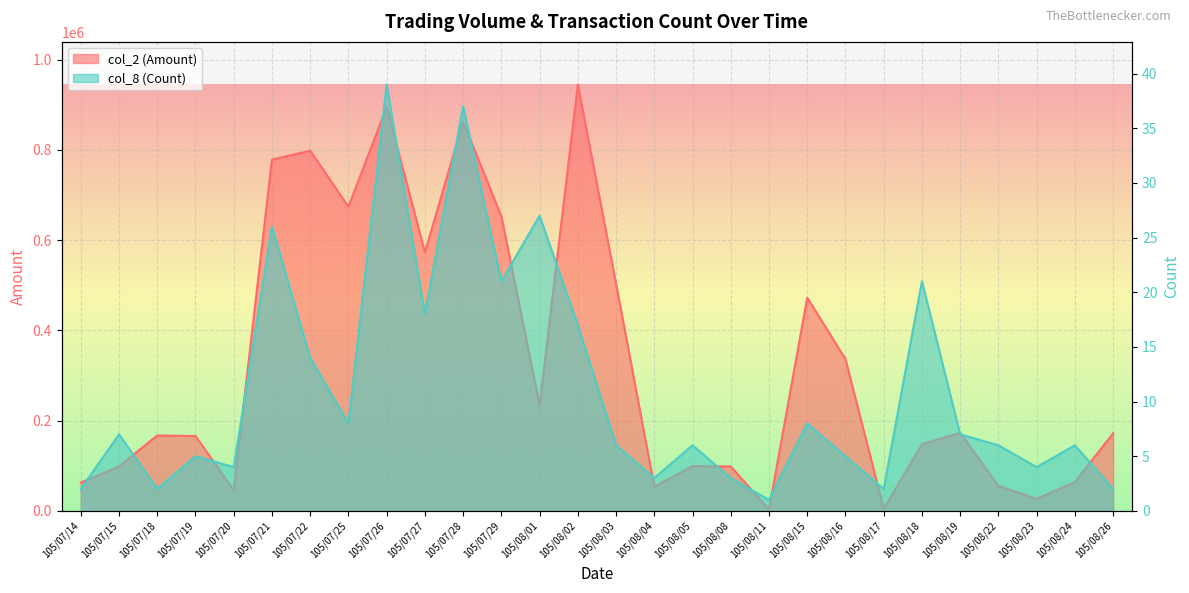

Is the value of col_8 (Count) at 105/08/26 greater than the value of col_2 (Amount) at 105/07/22?

No